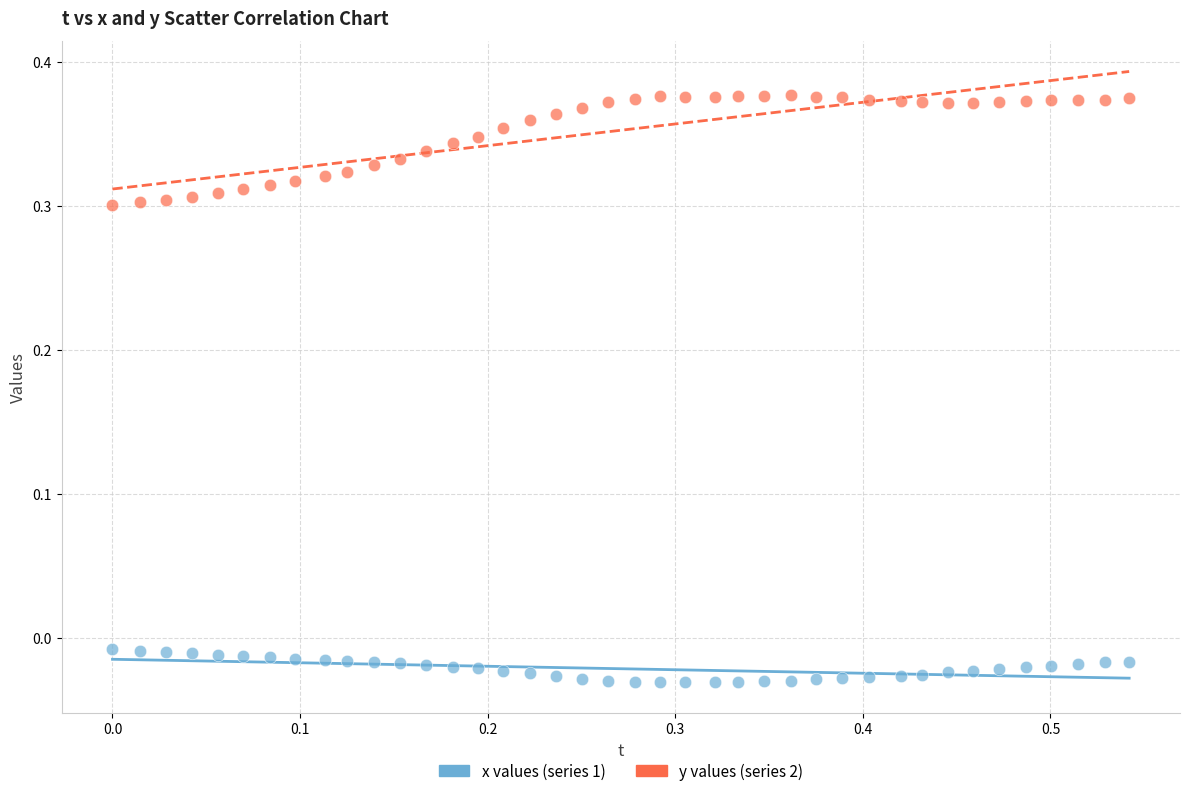

Which series reaches the minimum Y coordinate?

x values (series 1)